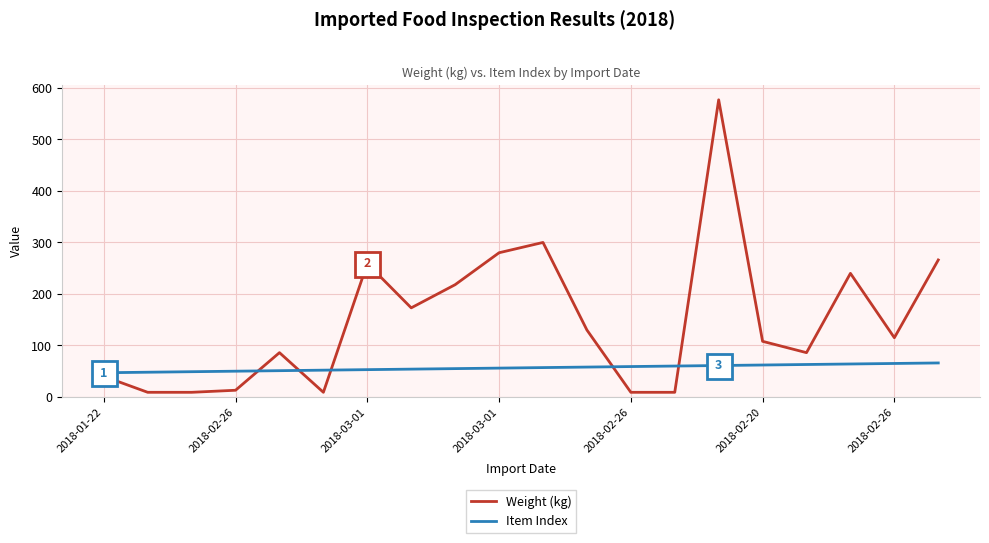

List the series in order of their peak value, highest first.

Weight (kg), Item Index